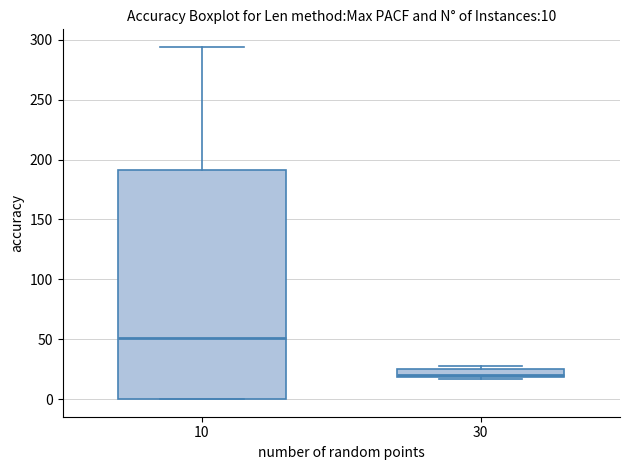

Which box has the highest median line?

10